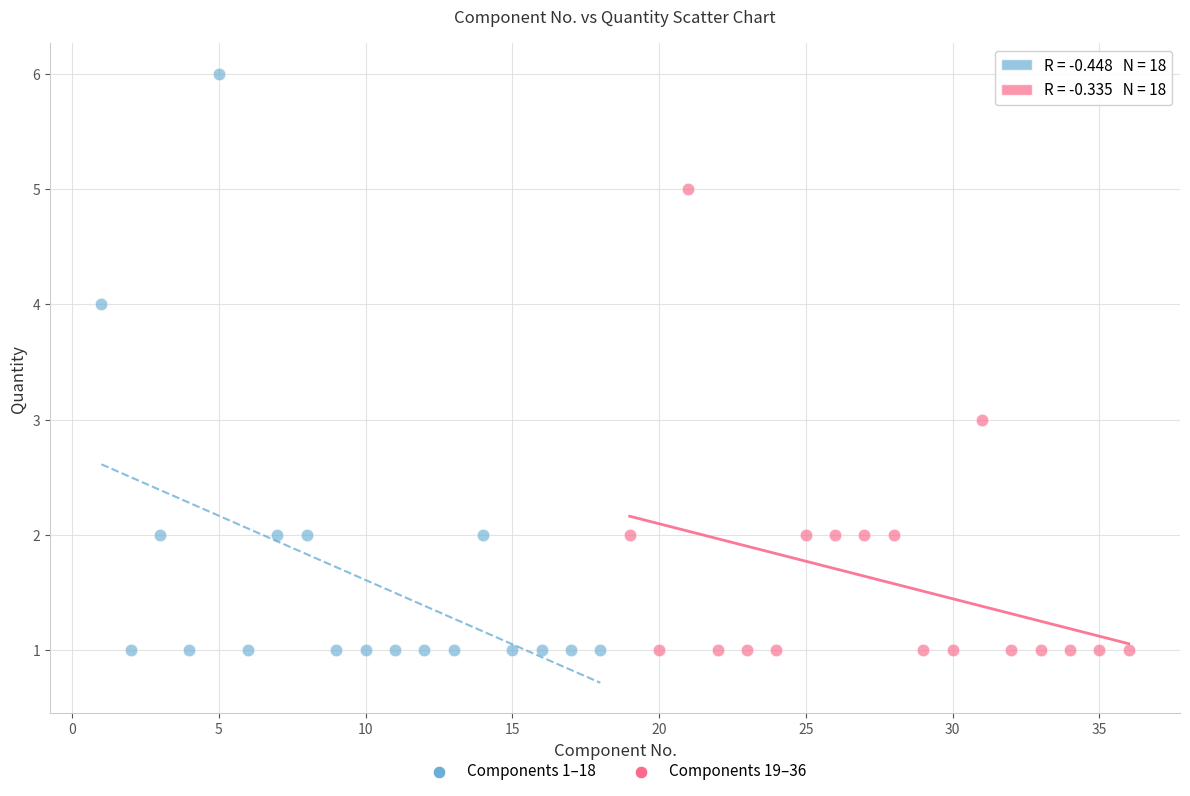

Which series contains the highest Y value?

Components 1–18